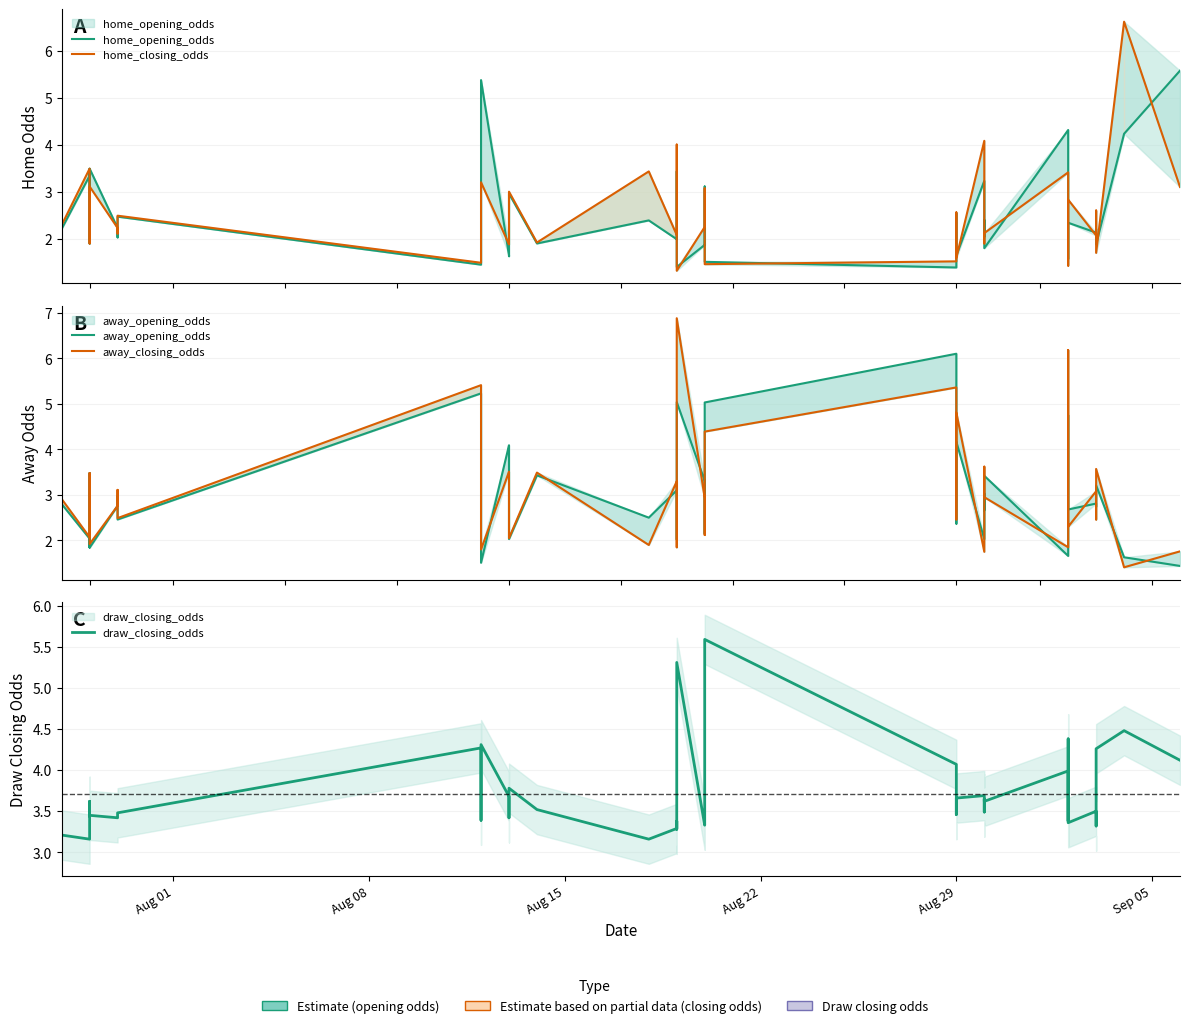

True or false: away_closing_odds and draw_closing_odds cross at least once.

True